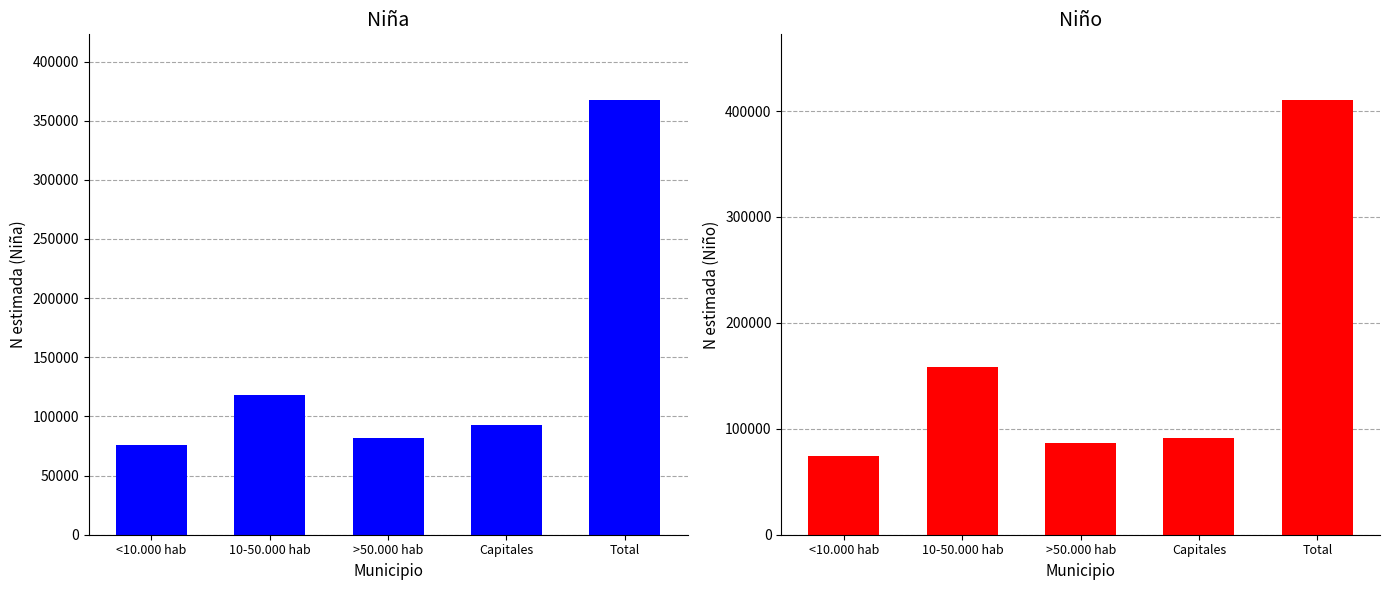

True or false: Niño N (estimada) has a value of 37146 at <10.000 hab.

False